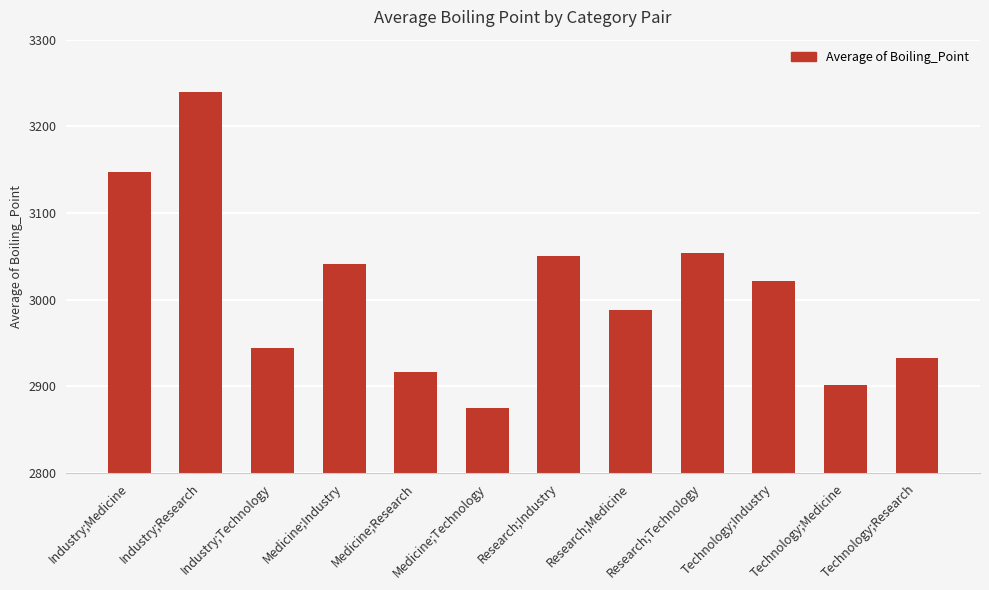

Which category has the highest value across all series?

Industry;Research